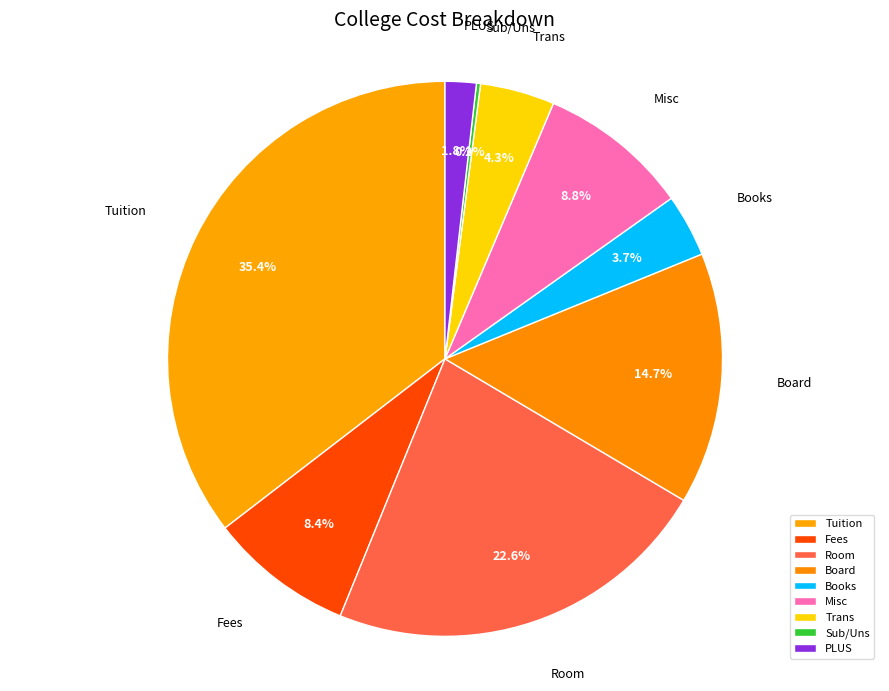

Which has a higher value, PLUS or Room?

Room